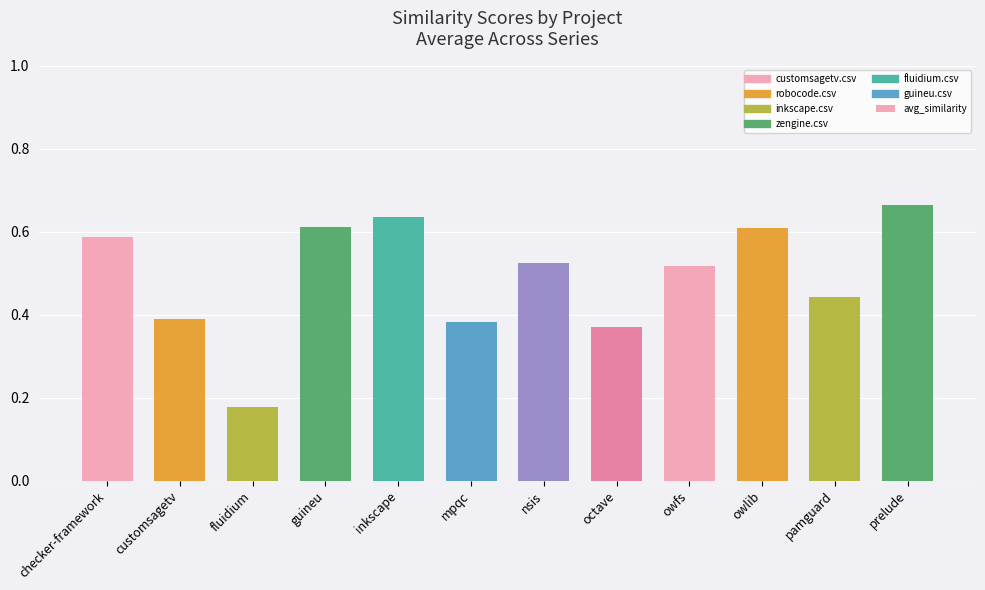

Which label corresponds to the largest value in the chart?

prelude